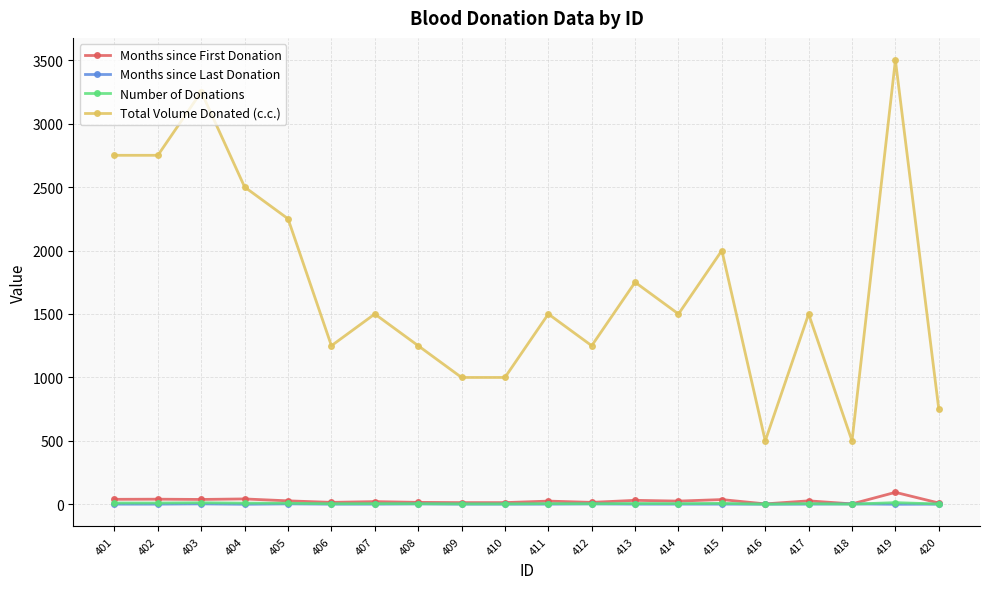

Which series has the widest spread of values?

Total Volume Donated (c.c.)